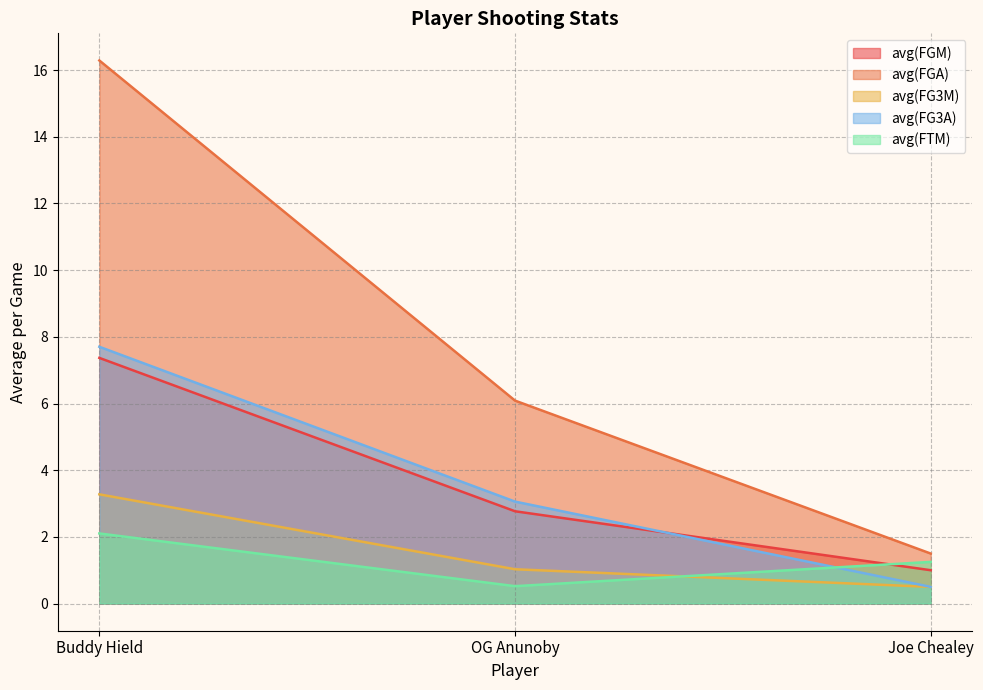

Reading right to left, transcribe all the data shown in this chart.

avg(FGM): Joe Chealey=1.0	OG Anunoby=2.8	Buddy Hield=7.4
avg(FGA): Joe Chealey=1.5	OG Anunoby=6.1	Buddy Hield=16.3
avg(FG3M): Joe Chealey=0.5	OG Anunoby=1.0	Buddy Hield=3.3
avg(FG3A): Joe Chealey=0.5	OG Anunoby=3.1	Buddy Hield=7.7
avg(FTM): Joe Chealey=1.2	OG Anunoby=0.5	Buddy Hield=2.1